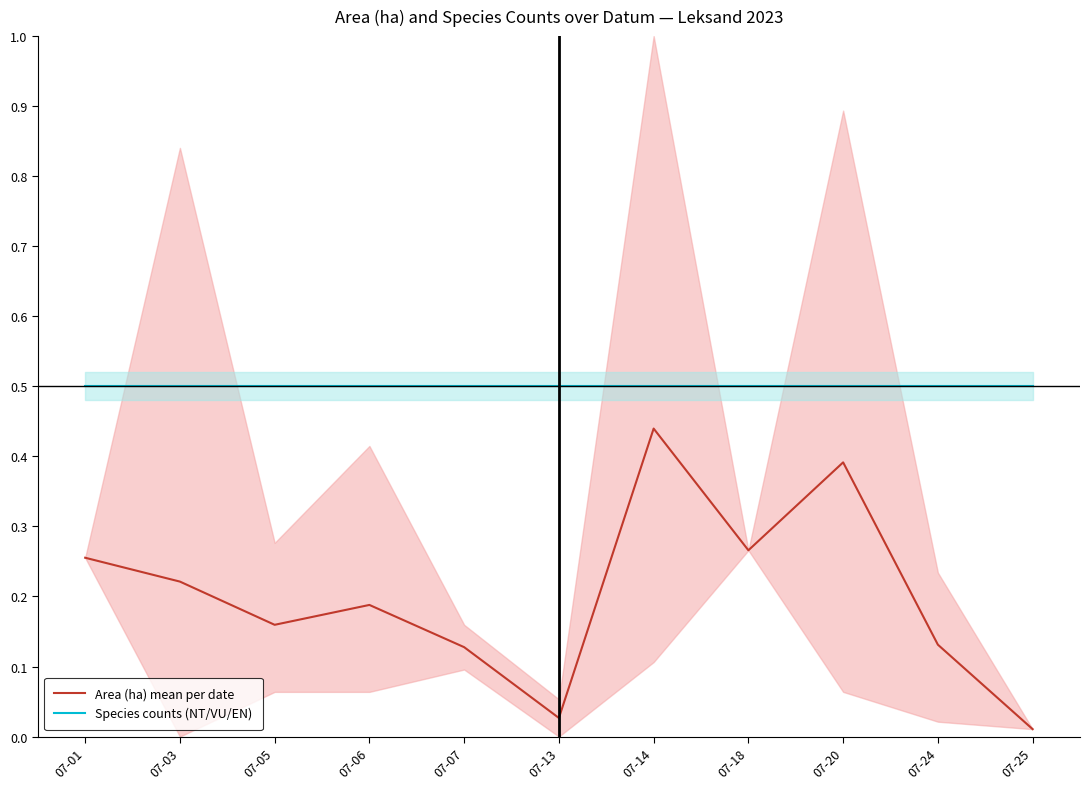

Count the number of categories in the chart.

11